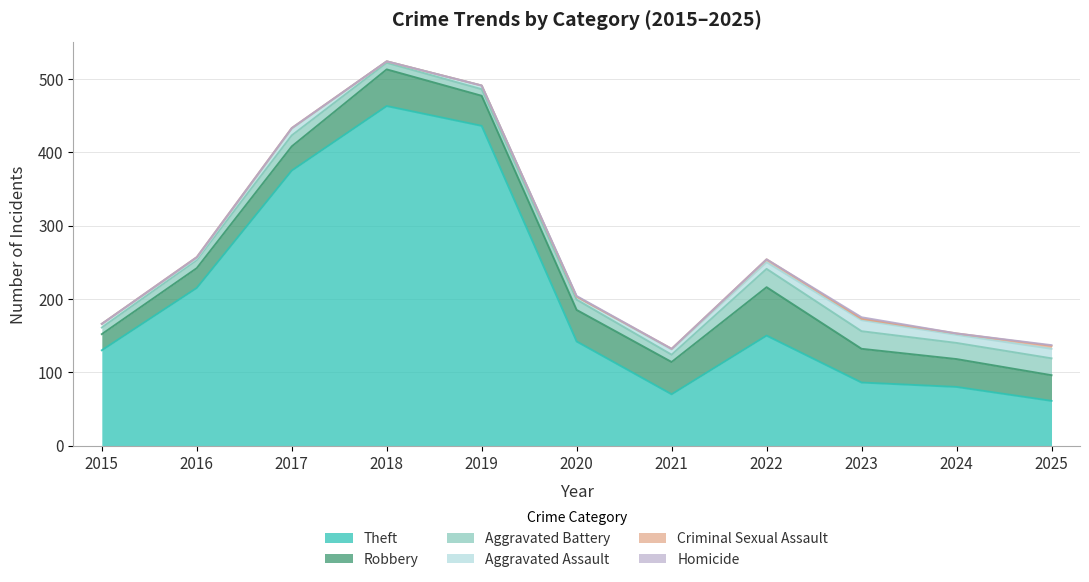

How many values in the Aggravated Battery series exceed 14?

5